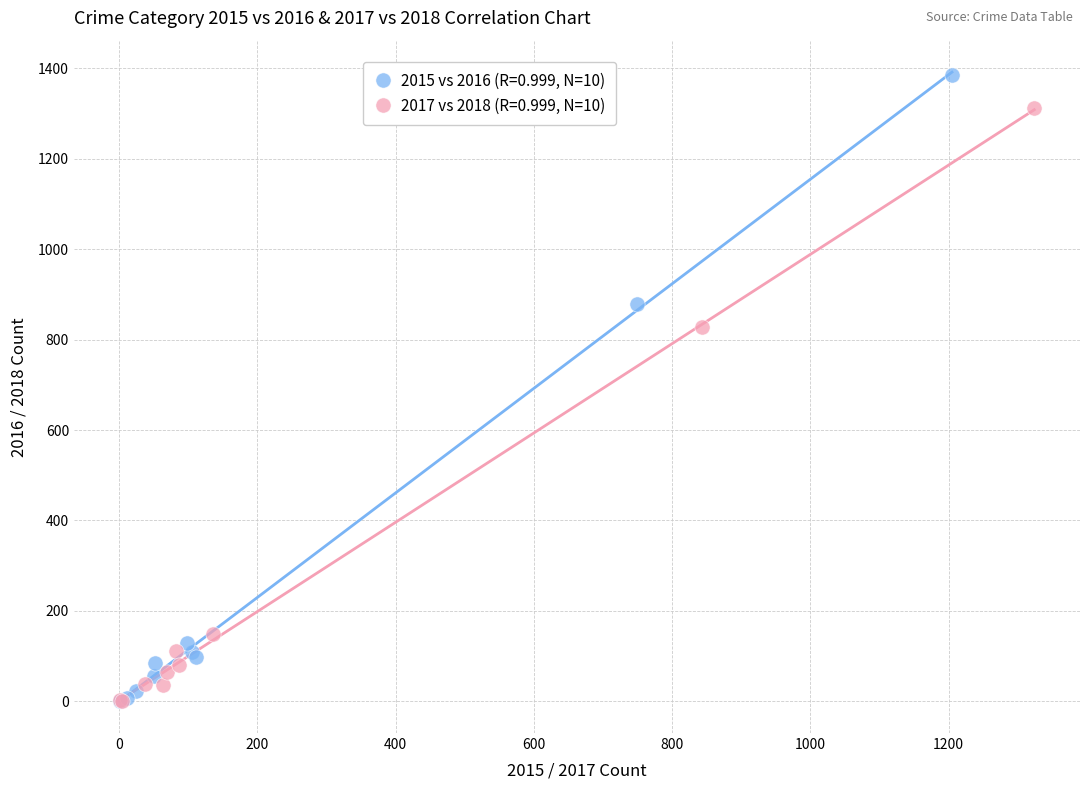

Which series contains the highest Y value?

2015 vs 2016 (R=0.999, N=10)